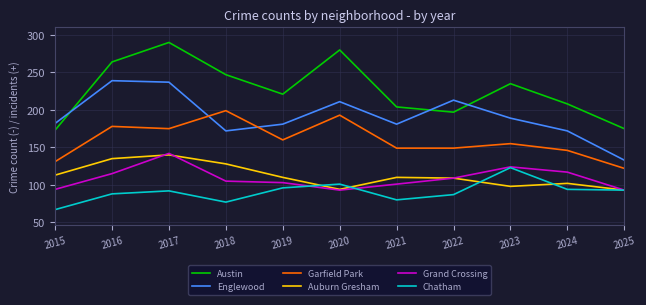

True or false: Garfield Park has a value of 191 at 2024.

False